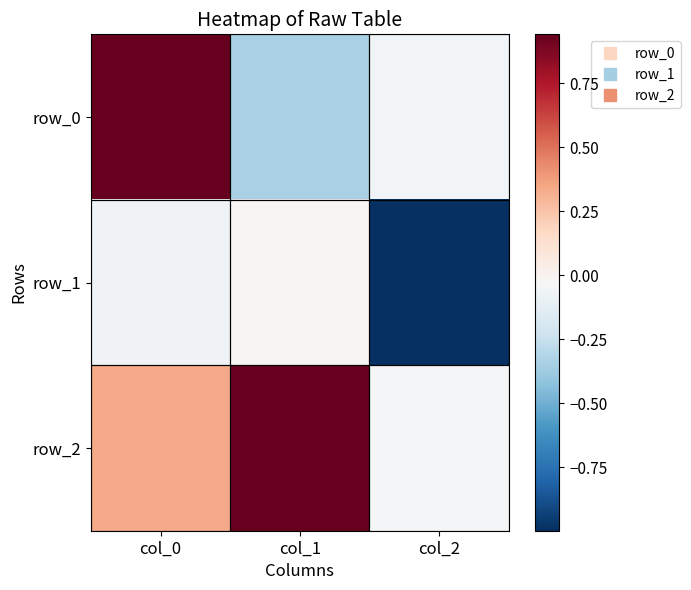

Which series has the largest total across all categories?

row_2